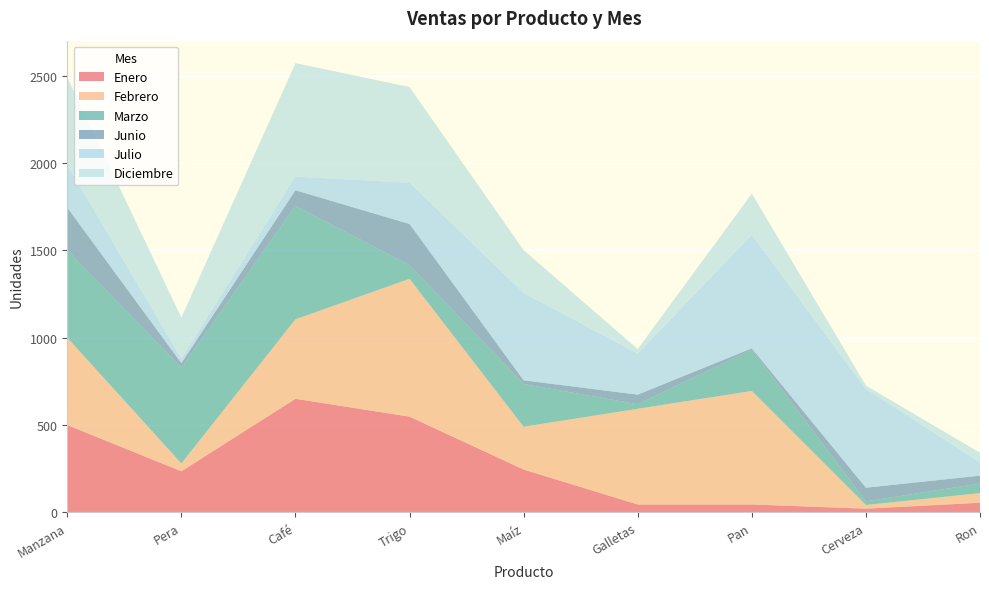

Reading right to left, list all the values displayed in this chart.

Enero: Ron=55	Cerveza=21	Pan=45	Galletas=45	Maíz=245	Trigo=548	Café=650	Pera=235	Manzana=500
Febrero: Ron=55	Cerveza=21	Pan=650	Galletas=548	Maíz=245	Trigo=789	Café=455	Pera=45	Manzana=500
Marzo: Ron=55	Cerveza=21	Pan=236	Galletas=26	Maíz=245	Trigo=78	Café=650	Pera=548	Manzana=500
Junio: Ron=45	Cerveza=78	Pan=8	Galletas=55	Maíz=21	Trigo=236	Café=89	Pera=26	Manzana=245
Julio: Ron=76	Cerveza=564	Pan=650	Galletas=235	Maíz=500	Trigo=236	Café=78	Pera=26	Manzana=245
Diciembre: Ron=55	Cerveza=21	Pan=236	Galletas=26	Maíz=245	Trigo=548	Café=650	Pera=235	Manzana=500